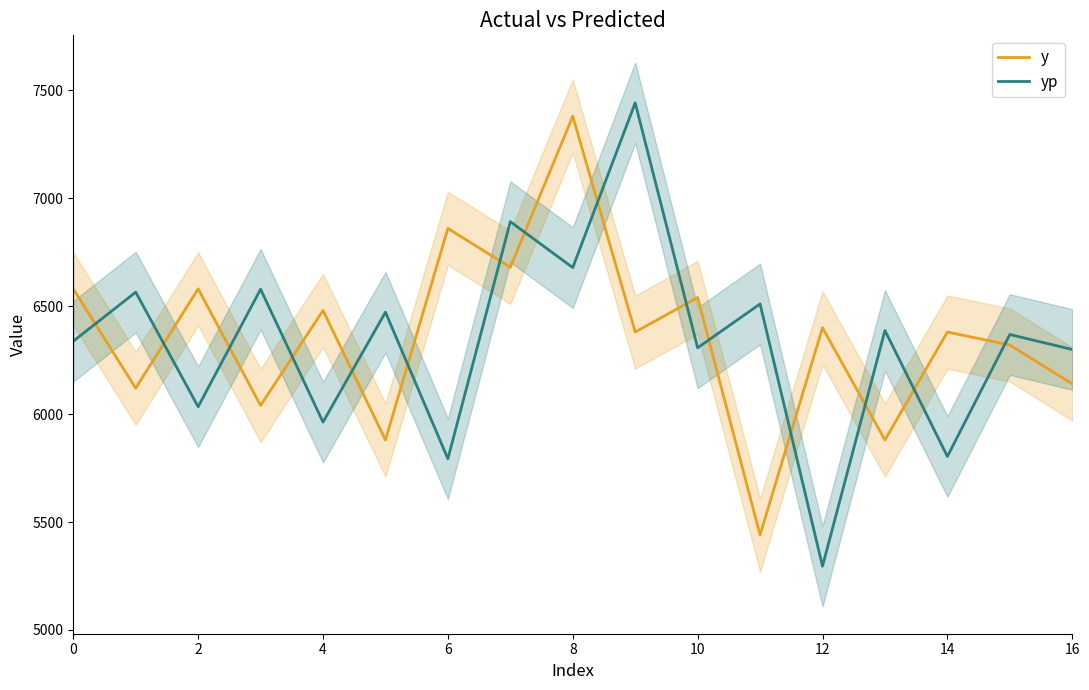

In yp, how many points are higher than both neighbors (excluding endpoints)?

8